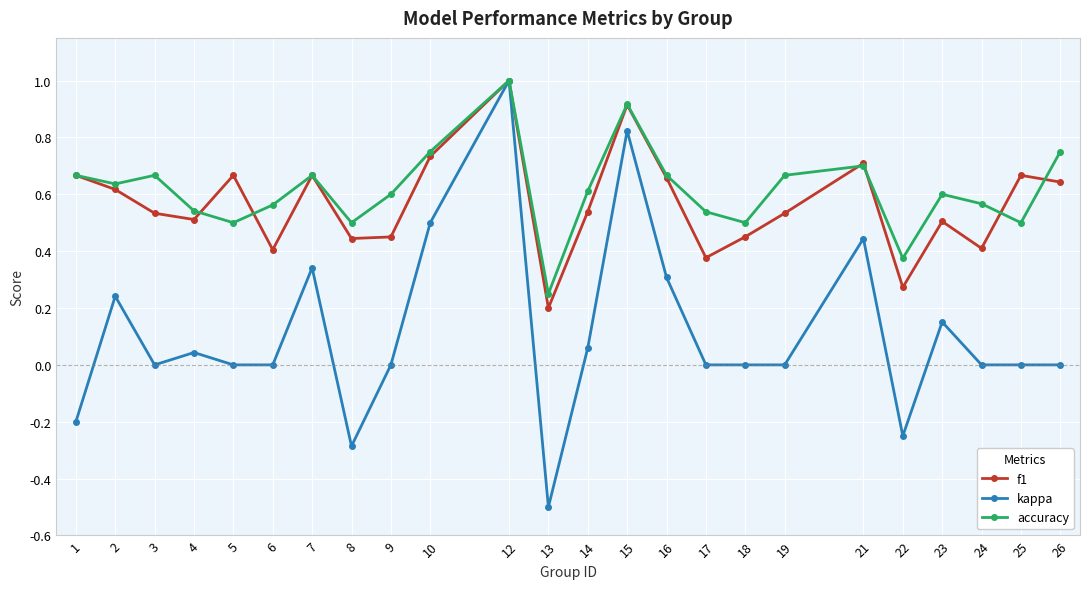

What is the total value across all series at 24?

1.0